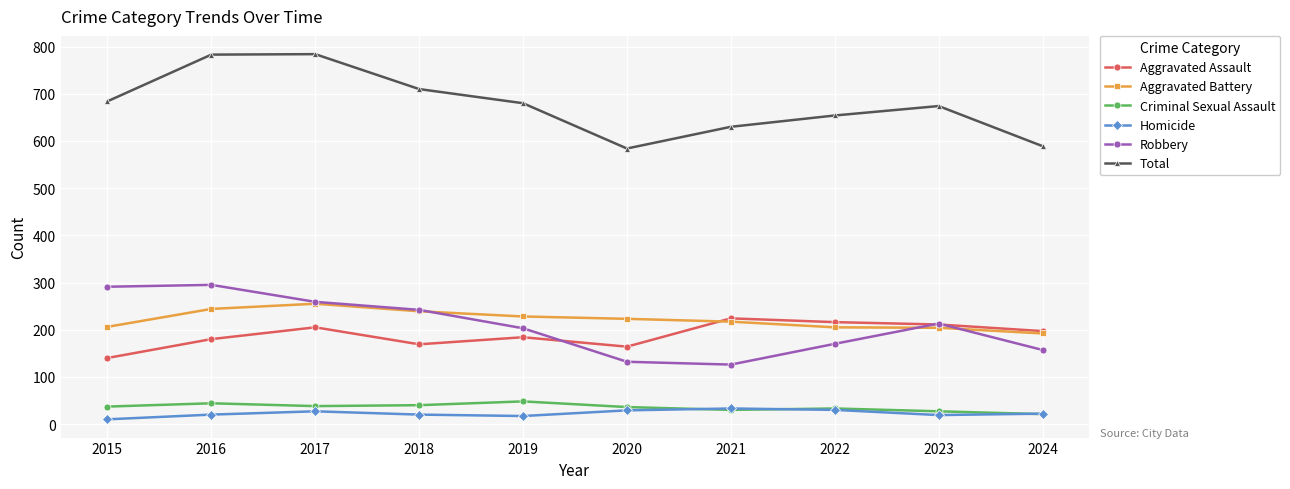

What is the value of the Aggravated Battery point at the 1st from the left?

206